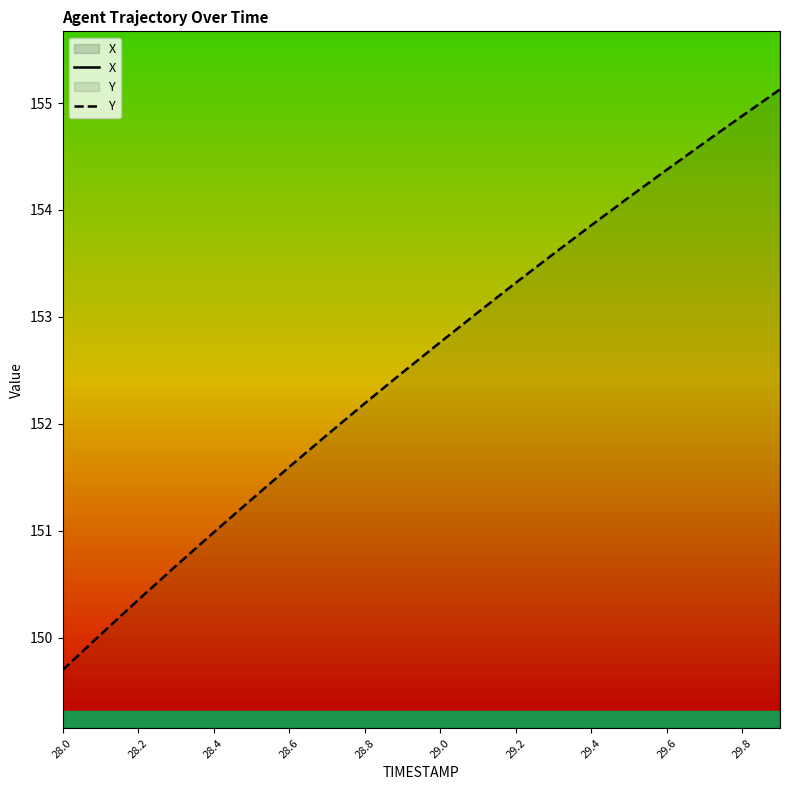

At which label does Y first exceed 152?

28.8